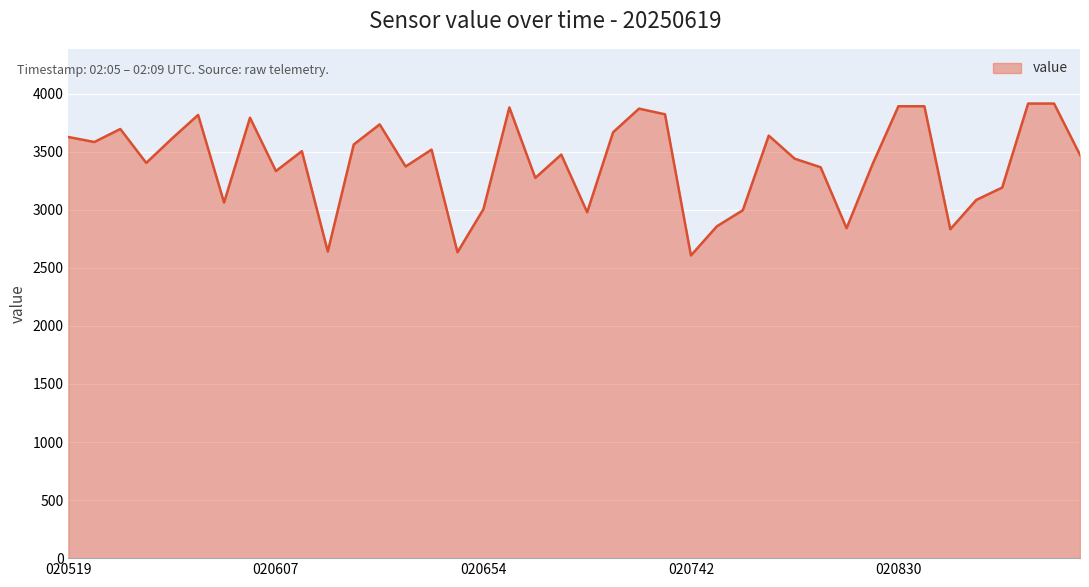

What is the difference between the maximum and minimum values?

1308.6